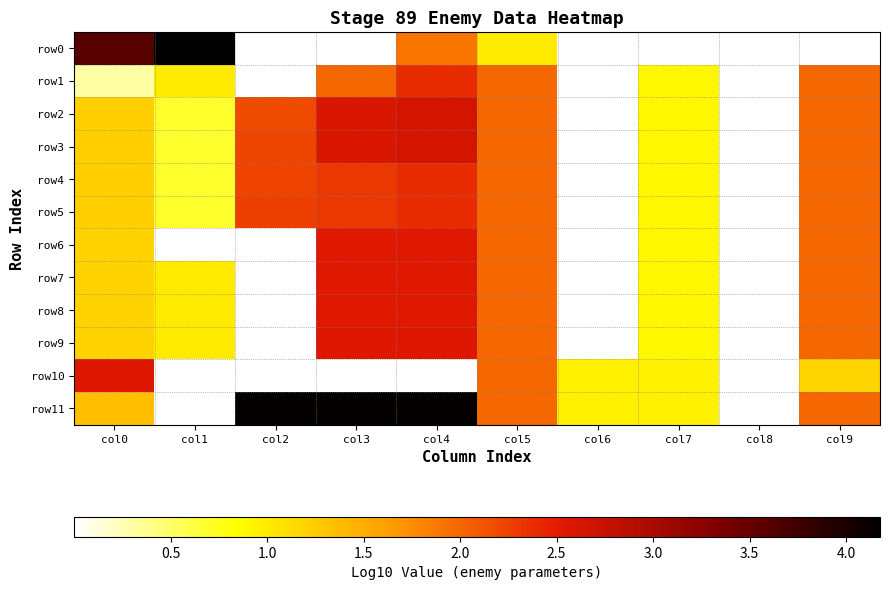

List the series in order of their peak value, highest first.

row0, row11, row2, row3, row10, row9, row8, row7, row6, row1, row4, row5